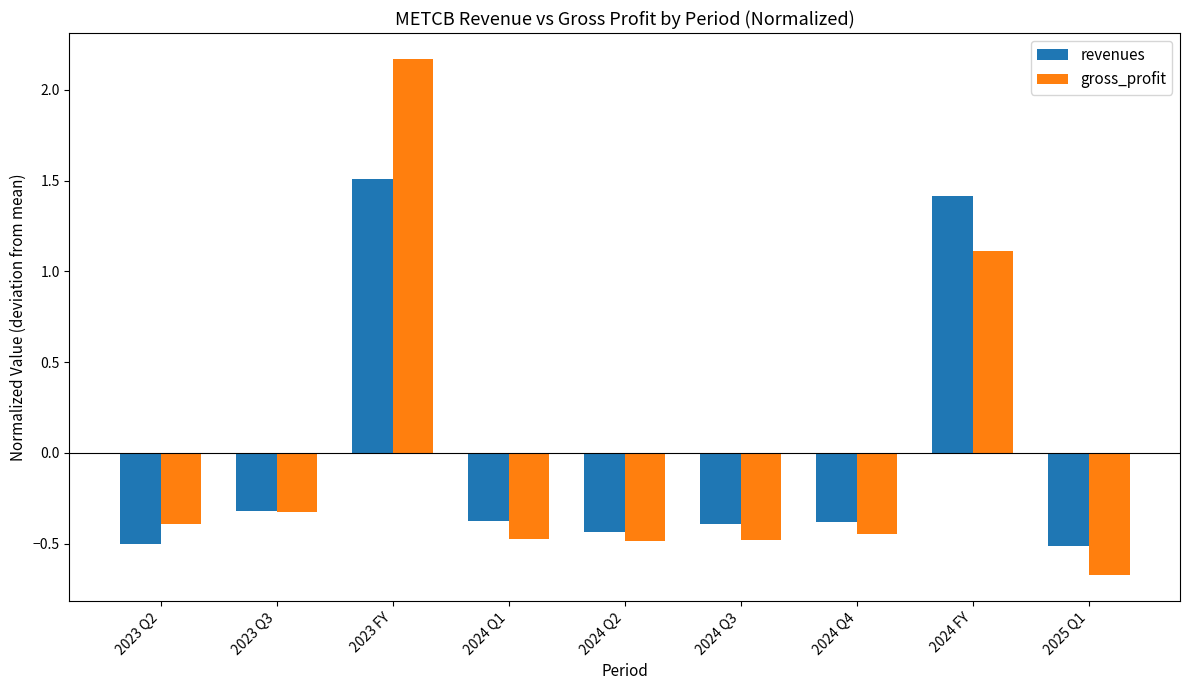

Is it true that gross_profit equals -0.8 at 2024 Q2?

False